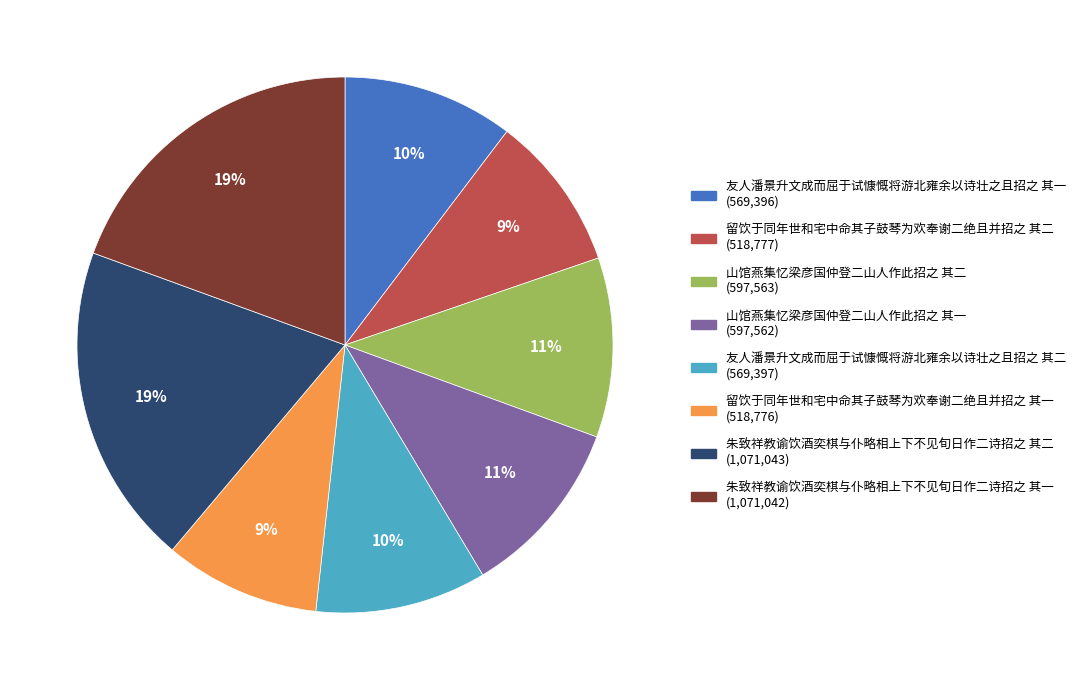

How many slices are in this pie chart?

8